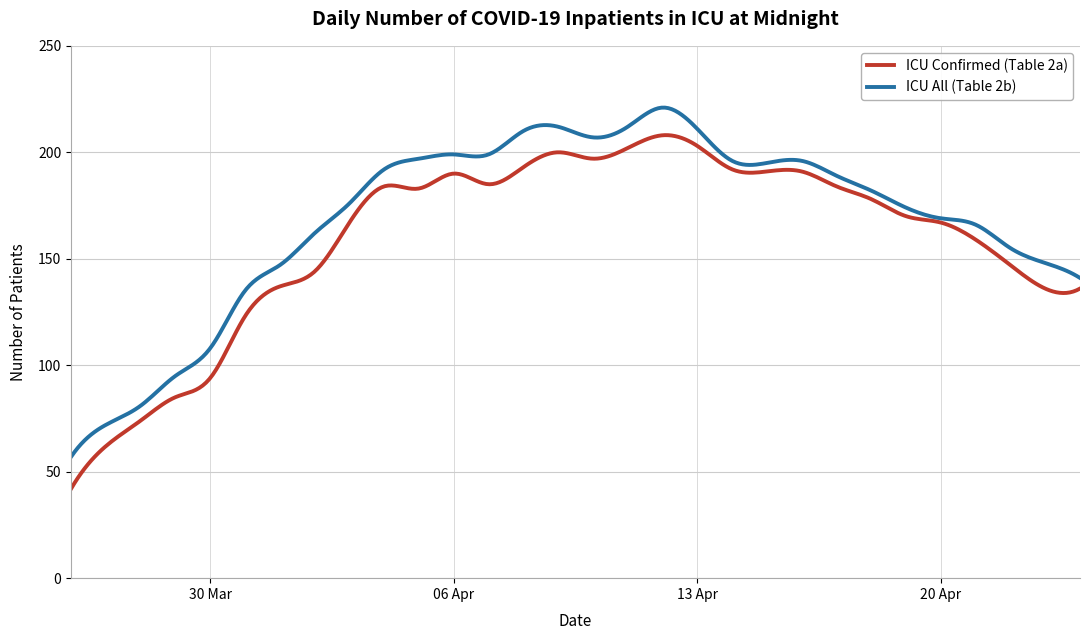

What is the smallest value displayed?

42.0